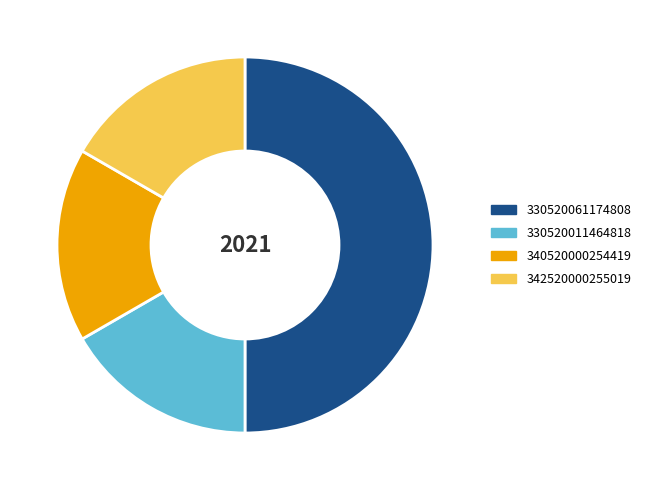

True or false: 340520000254419 accounts for 17% of the total.

True